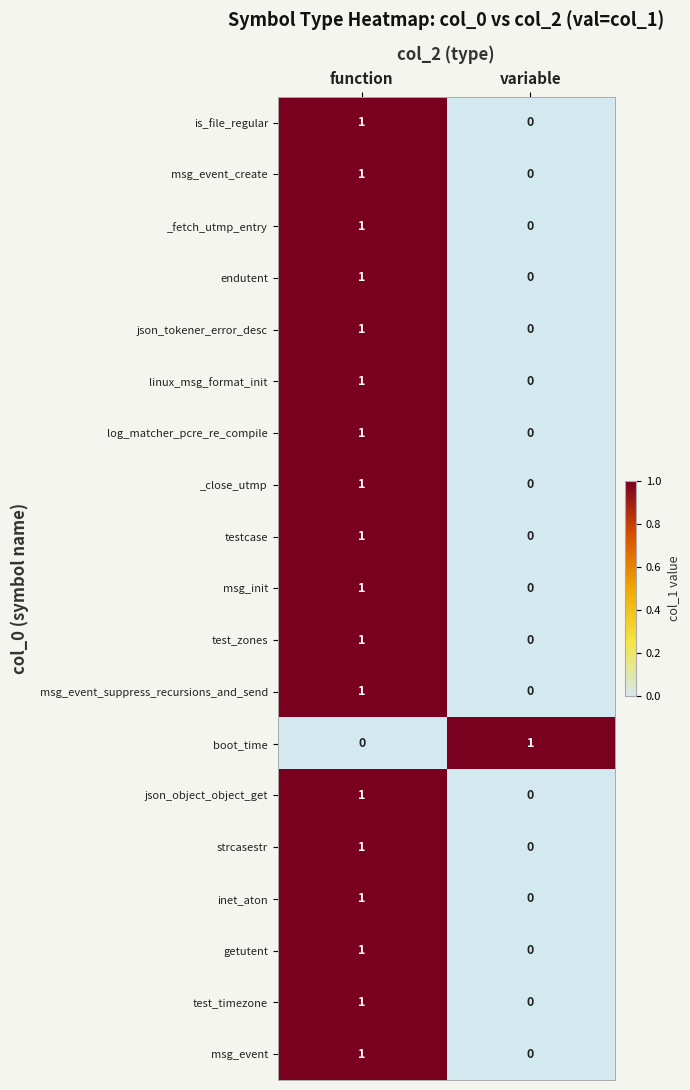

At which category is the sum across all series the highest?

function